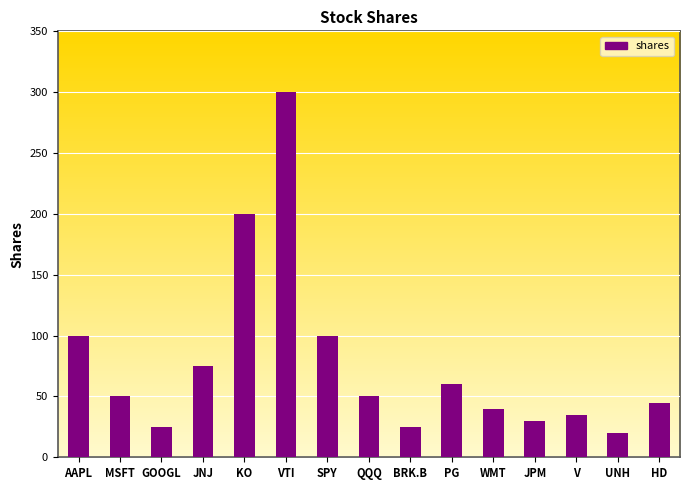

How many values are below 50?

7